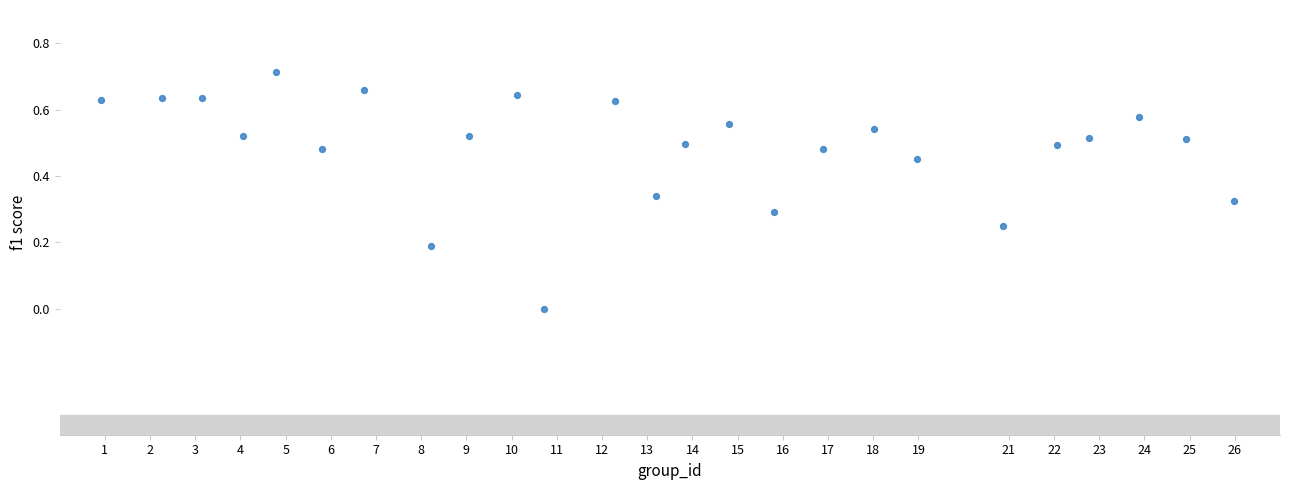

What is the range of X values (max minus min)?

25.0